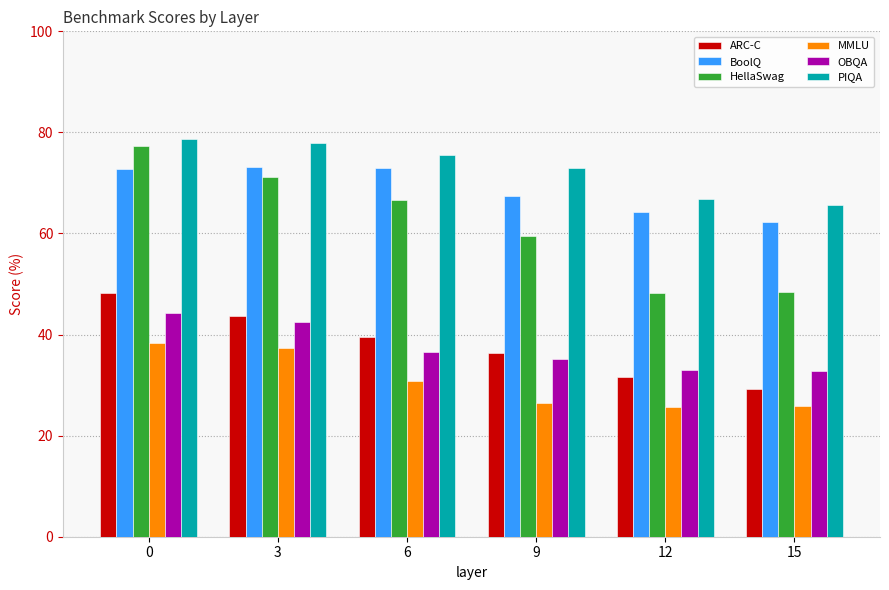

How many data points in ARC-C are less than 39?

3